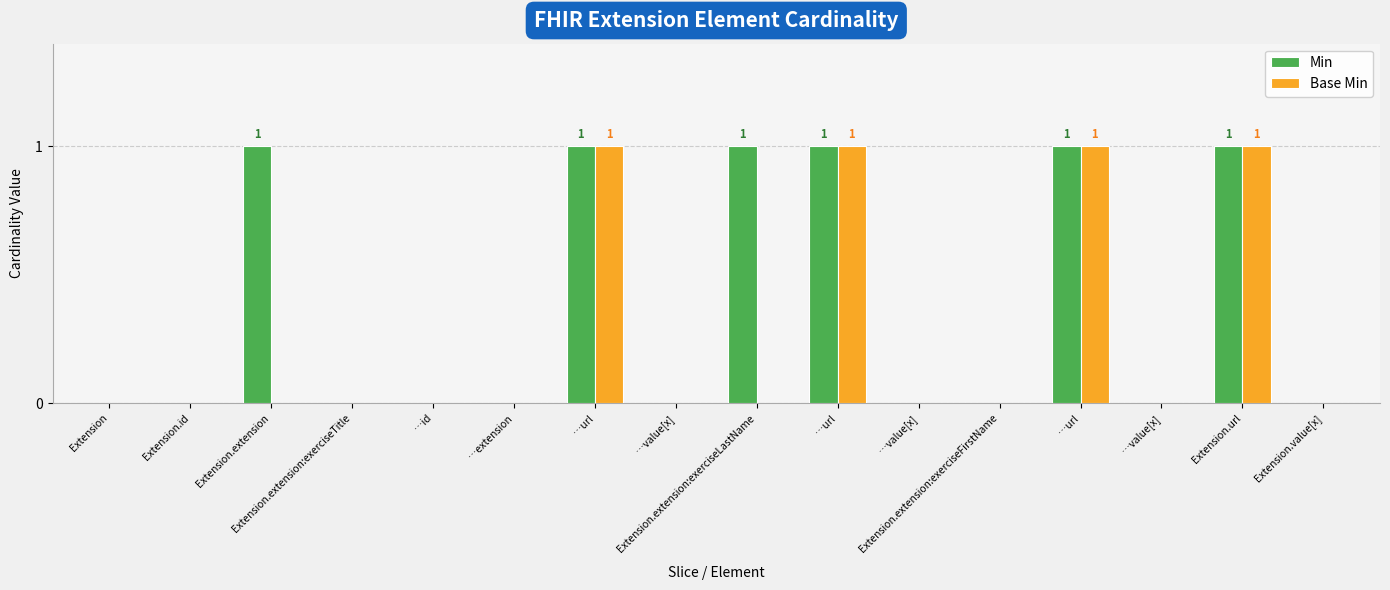

Does the chart contain stacked bars?

No